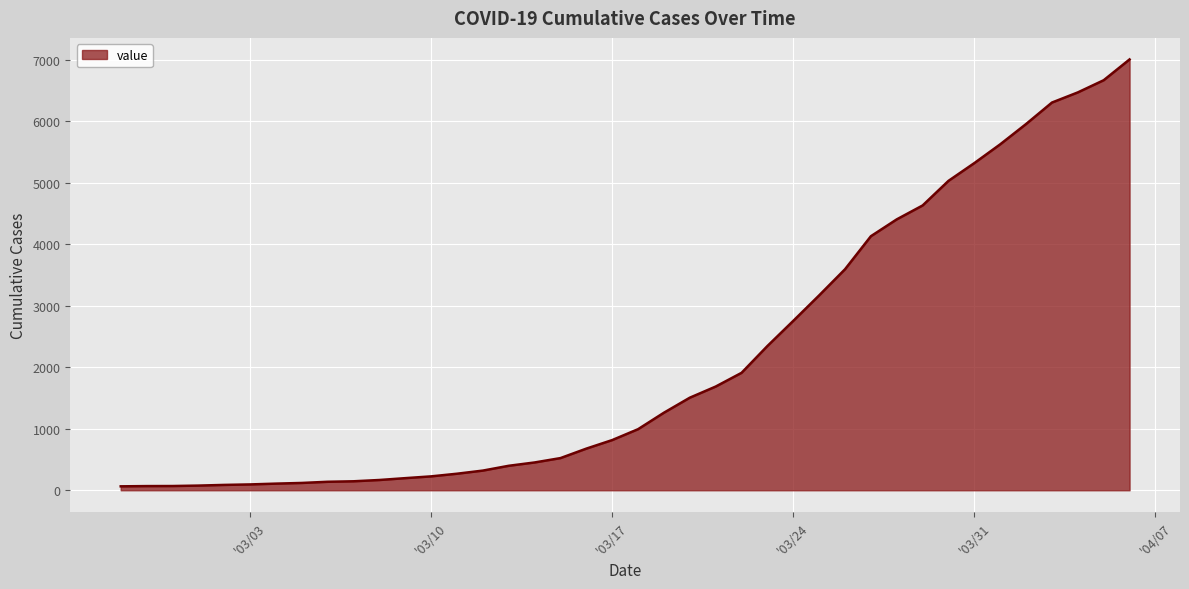

What is the difference between the maximum and minimum values?

6940